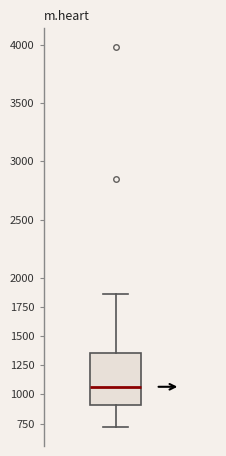

Transcribe this box plot: give where the median line is, the range the box spans, and where the two whiskers end, as read against the y-axis. The values are not printed on the chart, so give them approximately, as read against the axis.

median 1050, box 900 to 1350, whiskers 700 to 1850